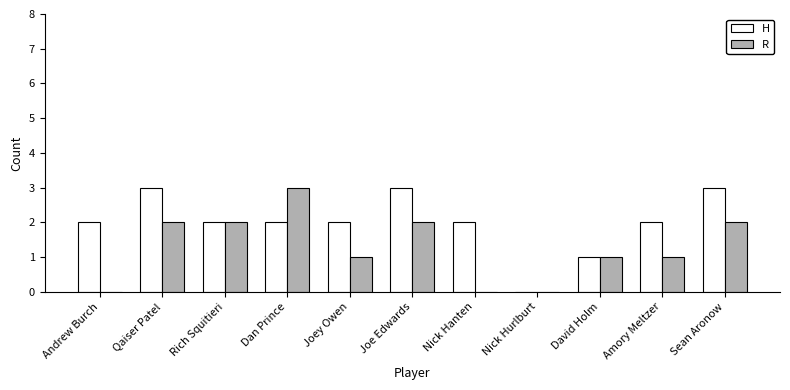

Is the value of H at Nick Hanten greater than the value of R at Andrew Burch?

Yes